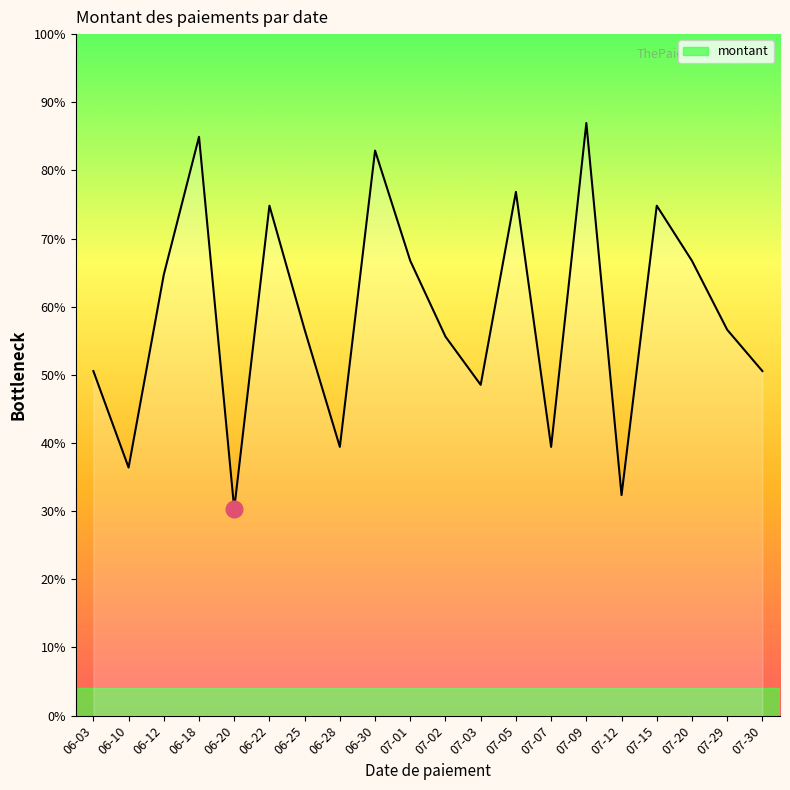

How many points are lower than both their immediate neighbors (excluding endpoints)?

6